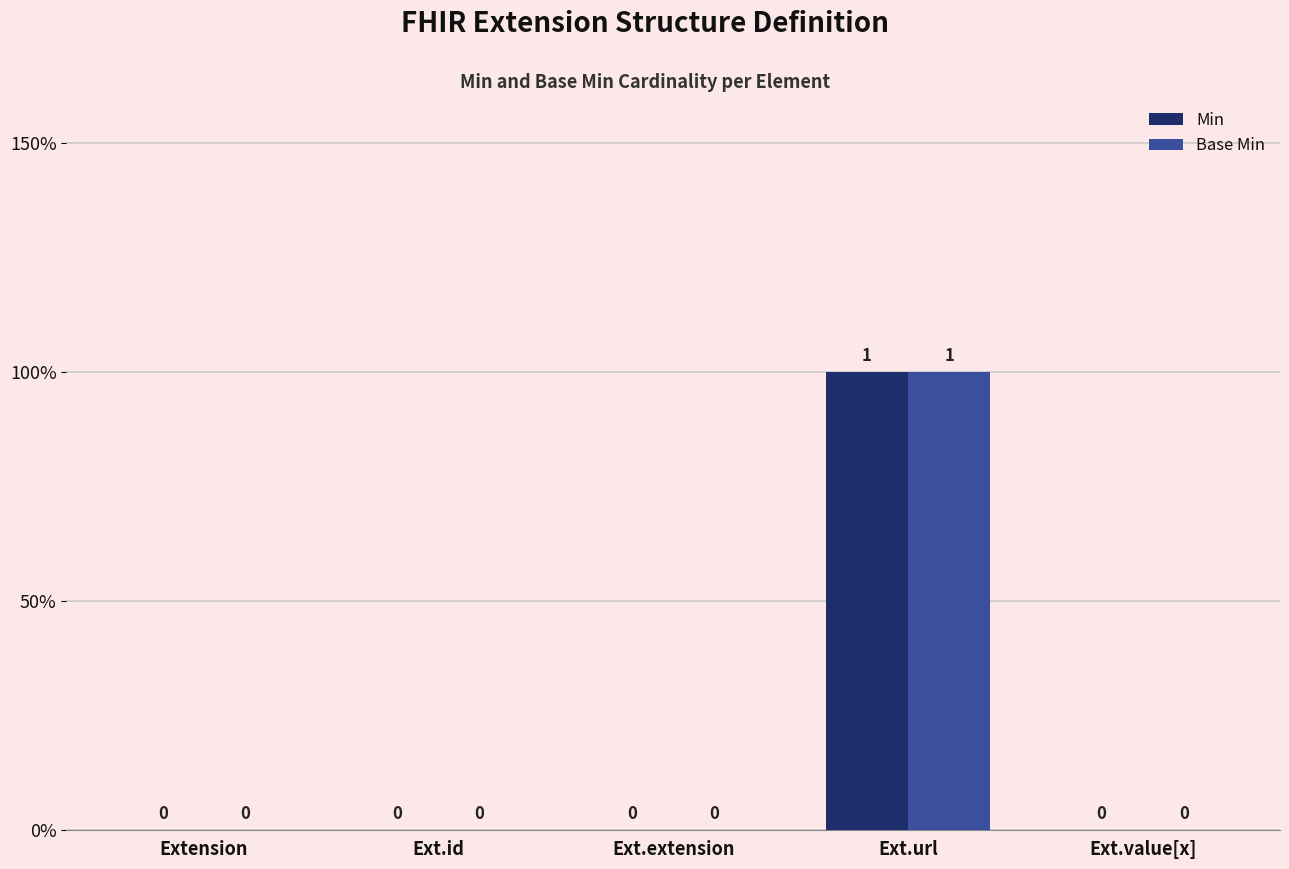

Reading right to left, extract all data points from this chart.

Min: Ext.value[x]=0	Ext.url=1	Ext.extension=0	Ext.id=0	Extension=0
Base Min: Ext.value[x]=0	Ext.url=1	Ext.extension=0	Ext.id=0	Extension=0